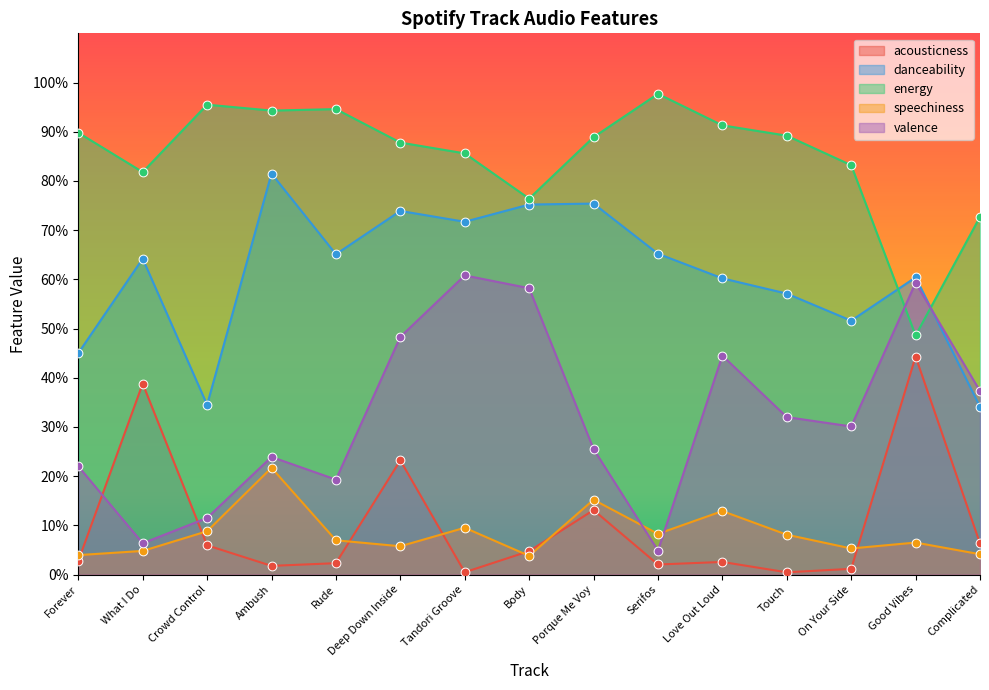

Which series has the widest spread of Y values?

valence